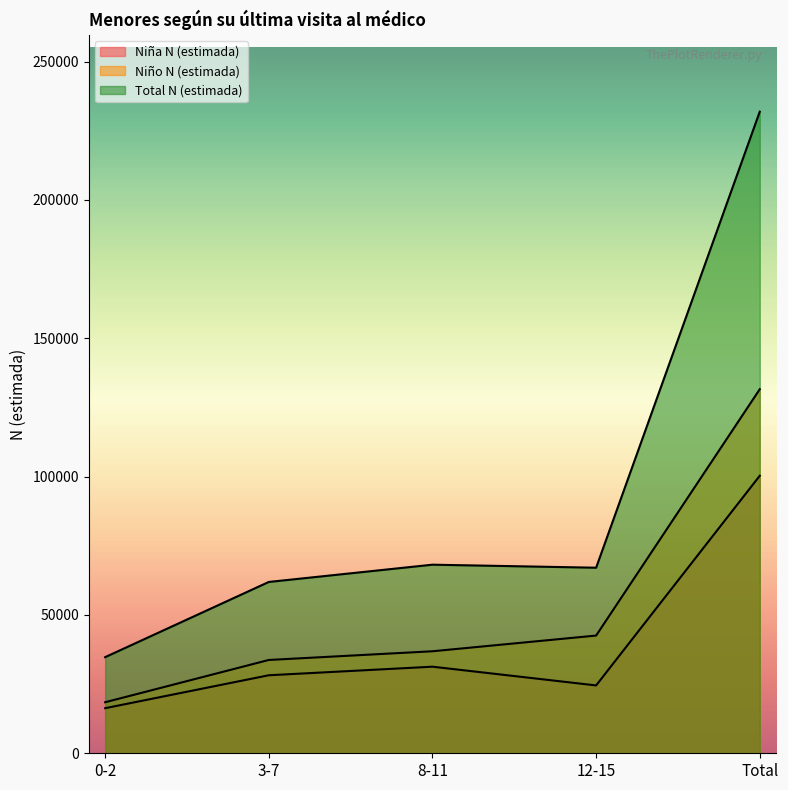

Between 3-7 and 12-15, which series saw the biggest shift?

Niño N (estimada)